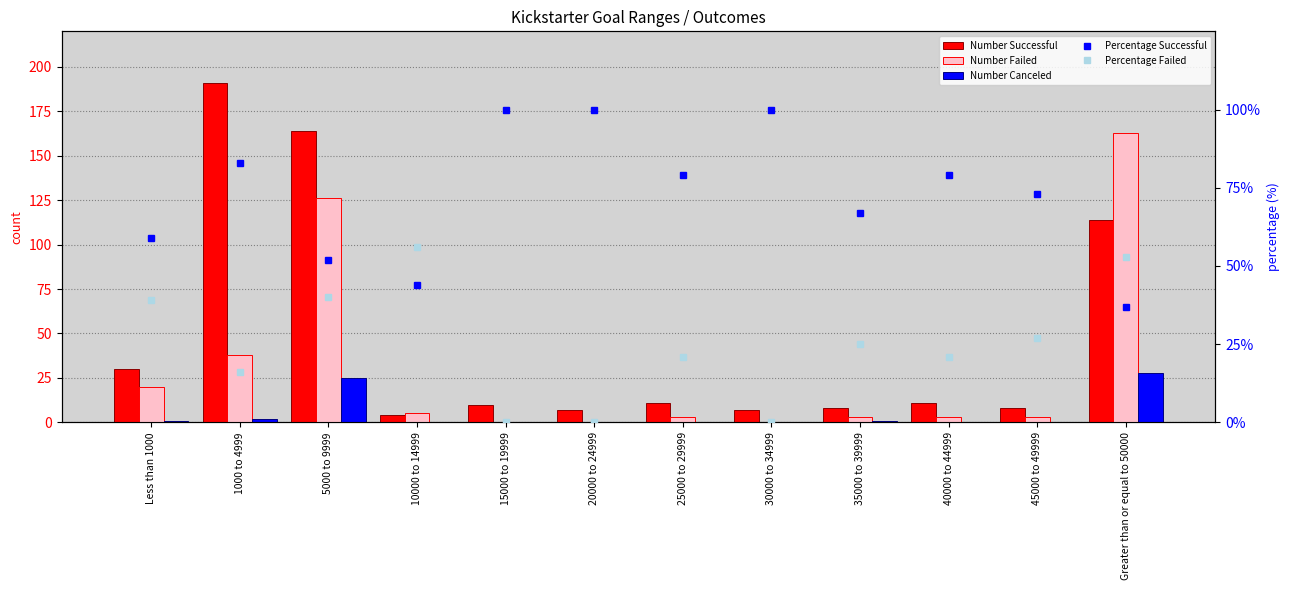

Which series has the largest range (max minus min)?

Number Successful